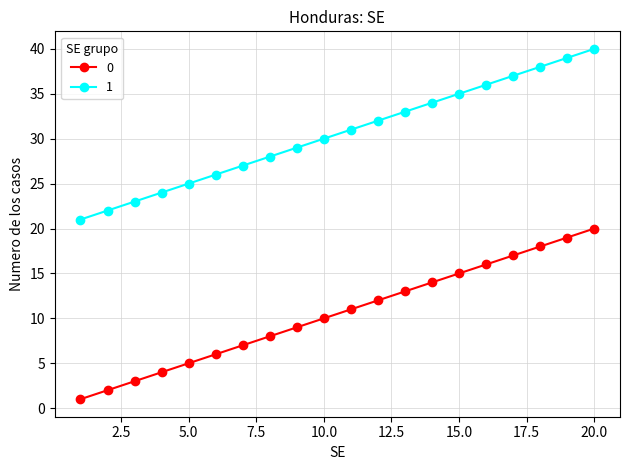

List the series in order of their peak value, highest first.

1, 0